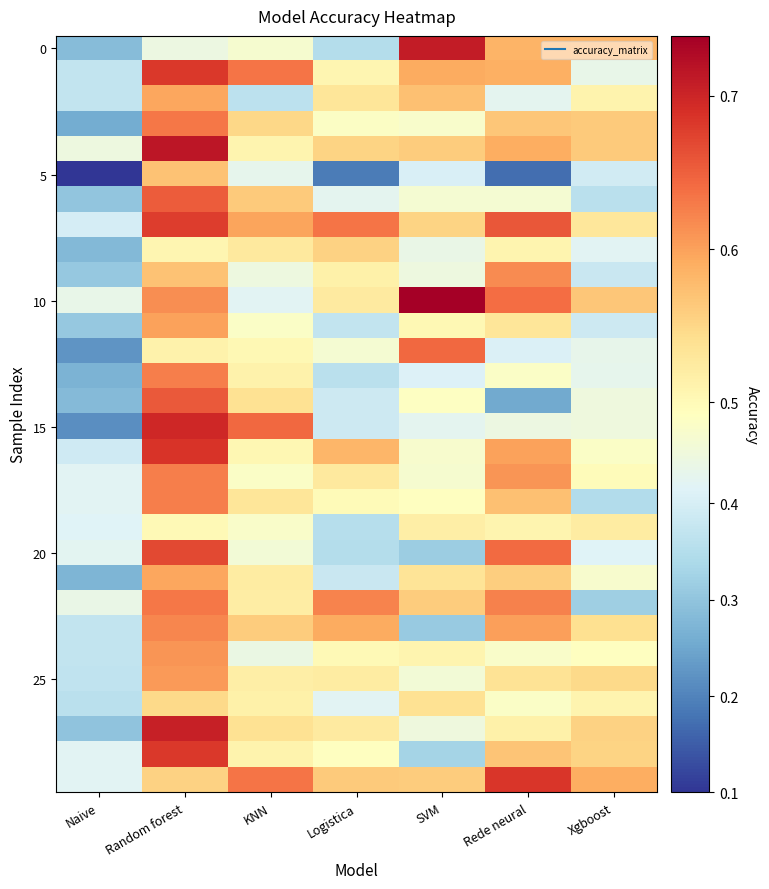

What is the total value across all series at Logistica?

14.2